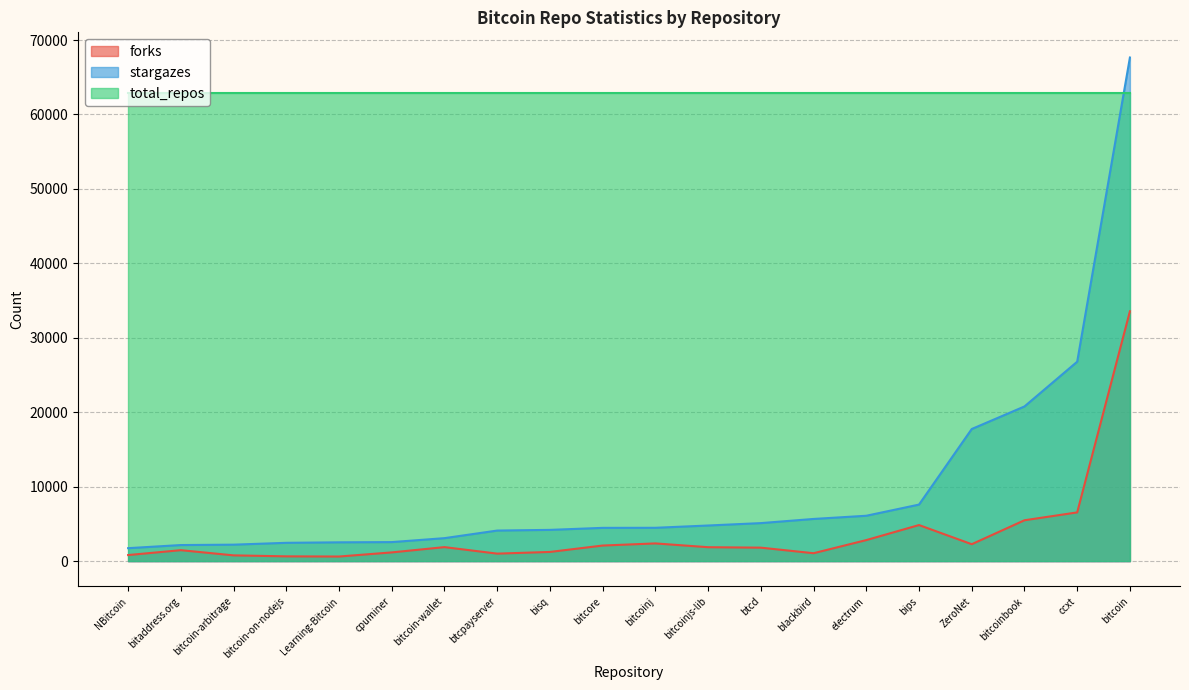

Where do stargazes and total_repos first cross each other?

ccxt and bitcoin